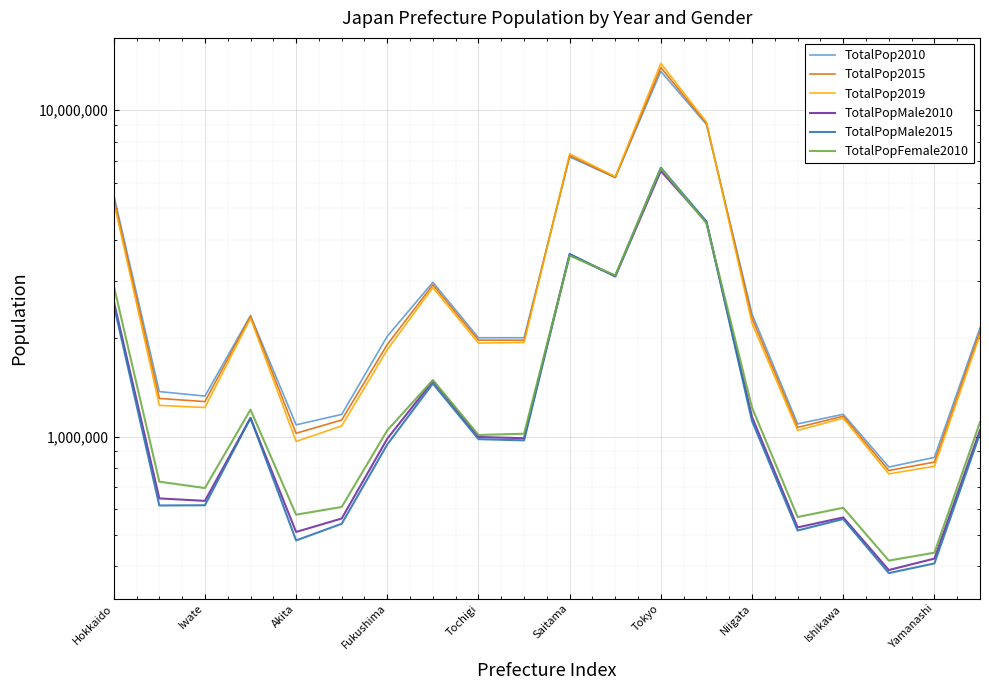

At which category is the sum across all series the highest?

Tokyo